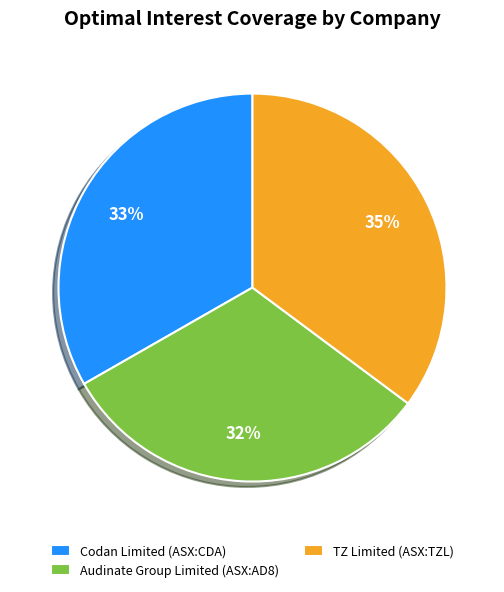

What percentage is the Audinate Group Limited (ASX:AD8) slice, to the nearest percent?

32%